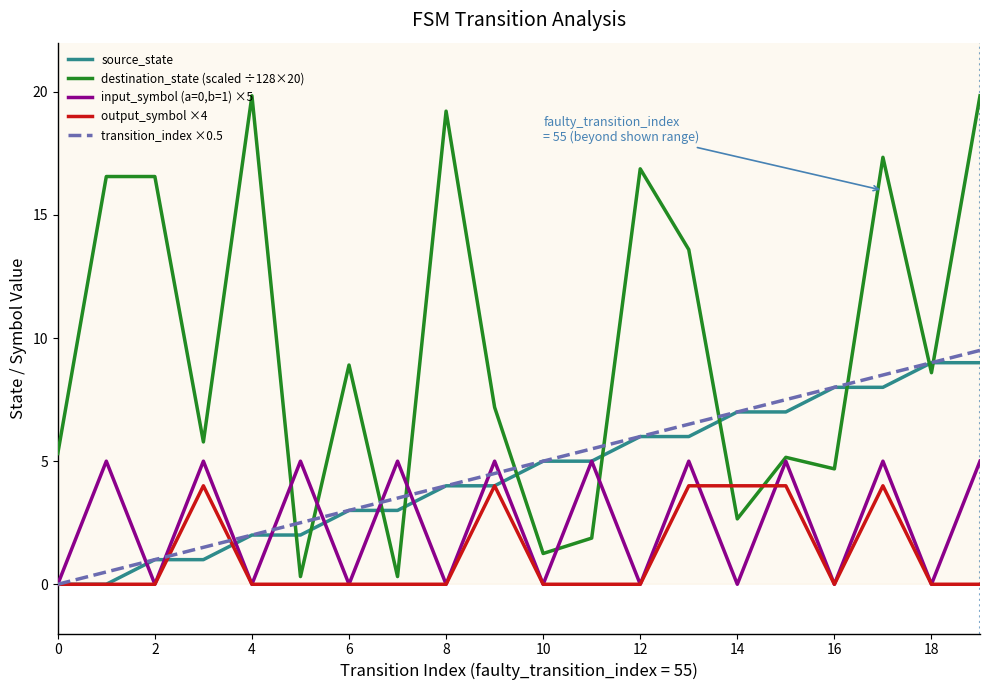

Reading right to left, list all the values displayed in this chart.

source_state: 9.0	9.0	8.0	8.0	7.0	7.0	6.0	6.0	5.0	5.0	4.0	4.0	3.0	3.0	2.0	2.0	1.0	1.0	0.0	0.0
destination_state (scaled ÷128×20): 19.8	8.6	17.3	4.7	5.2	2.7	13.6	16.9	1.9	1.2	7.2	19.2	0.3	8.9	0.3	19.8	5.8	16.6	16.6	5.3
input_symbol (a=0,b=1) ×5: 5.0	0.0	5.0	0.0	5.0	0.0	5.0	0.0	5.0	0.0	5.0	0.0	5.0	0.0	5.0	0.0	5.0	0.0	5.0	0.0
output_symbol ×4: 0.0	0.0	4.0	0.0	4.0	4.0	4.0	0.0	0.0	0.0	4.0	0.0	0.0	0.0	0.0	0.0	4.0	0.0	0.0	0.0
transition_index ×0.5: 9.5	9.0	8.5	8.0	7.5	7.0	6.5	6.0	5.5	5.0	4.5	4.0	3.5	3.0	2.5	2.0	1.5	1.0	0.5	0.0